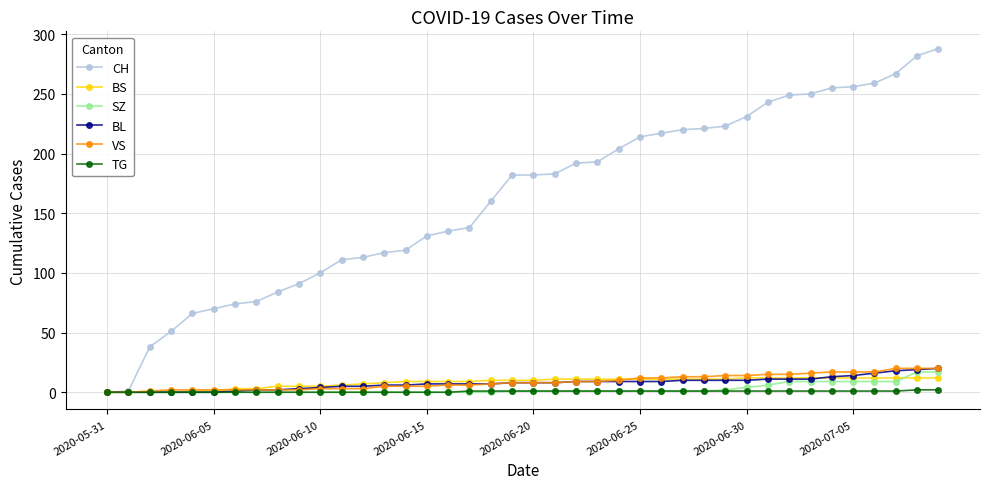

What is the value of the CH point at the 33rd from the left?

249